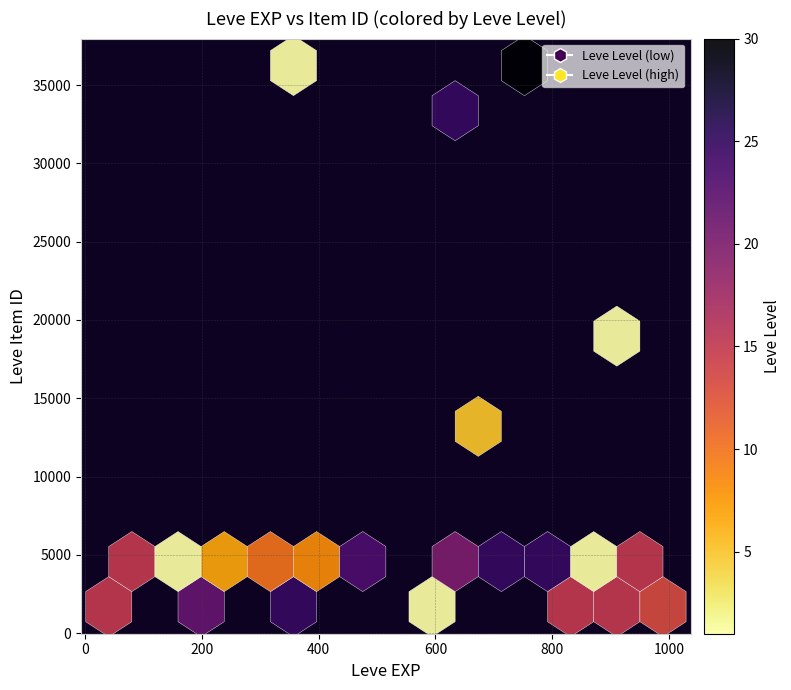

What Y value in the scatter plot is closest to 18967?

19744